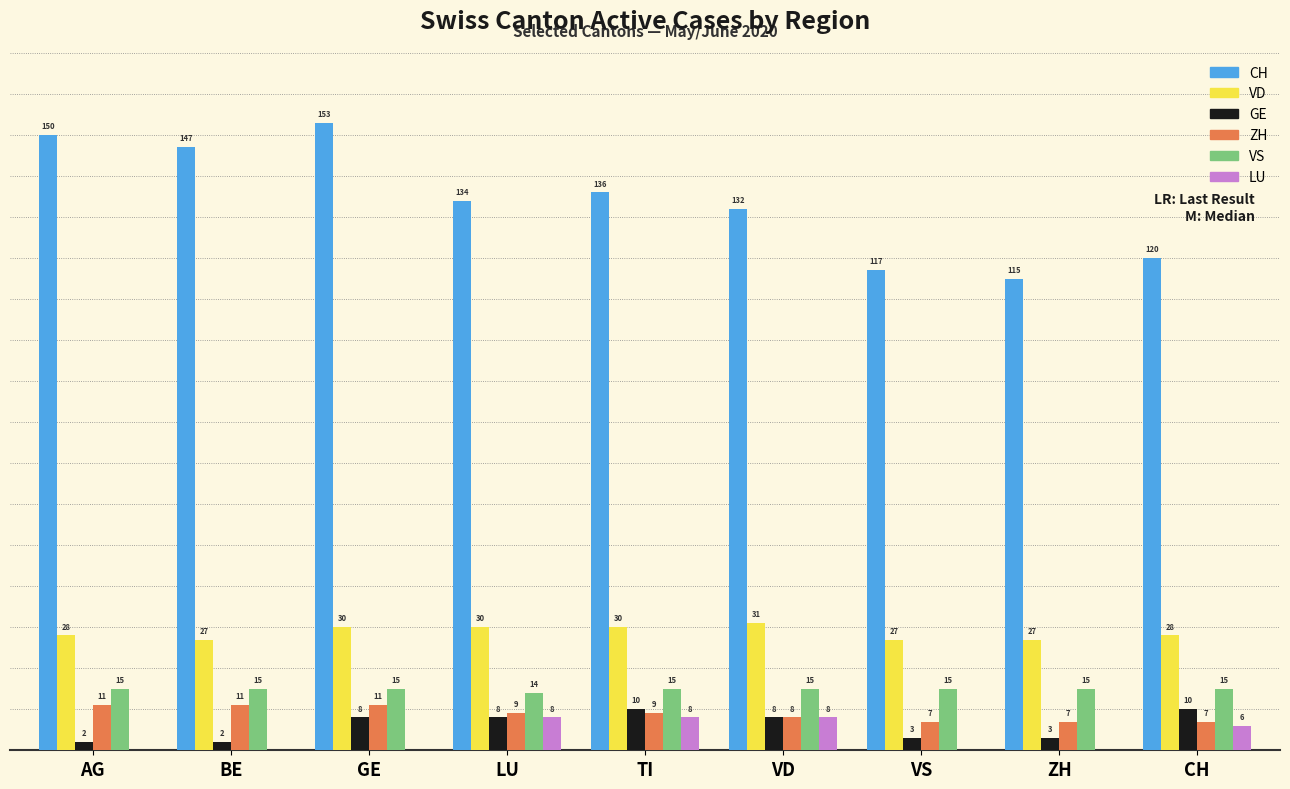

Where does the CH series first go above 134?

AG